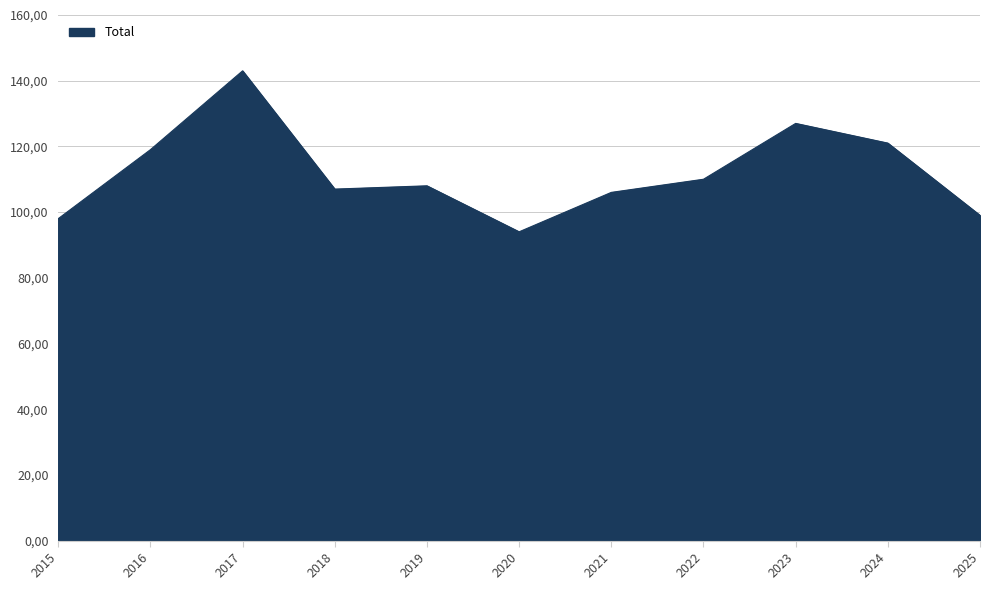

Does the chart have visible grid lines?

Yes